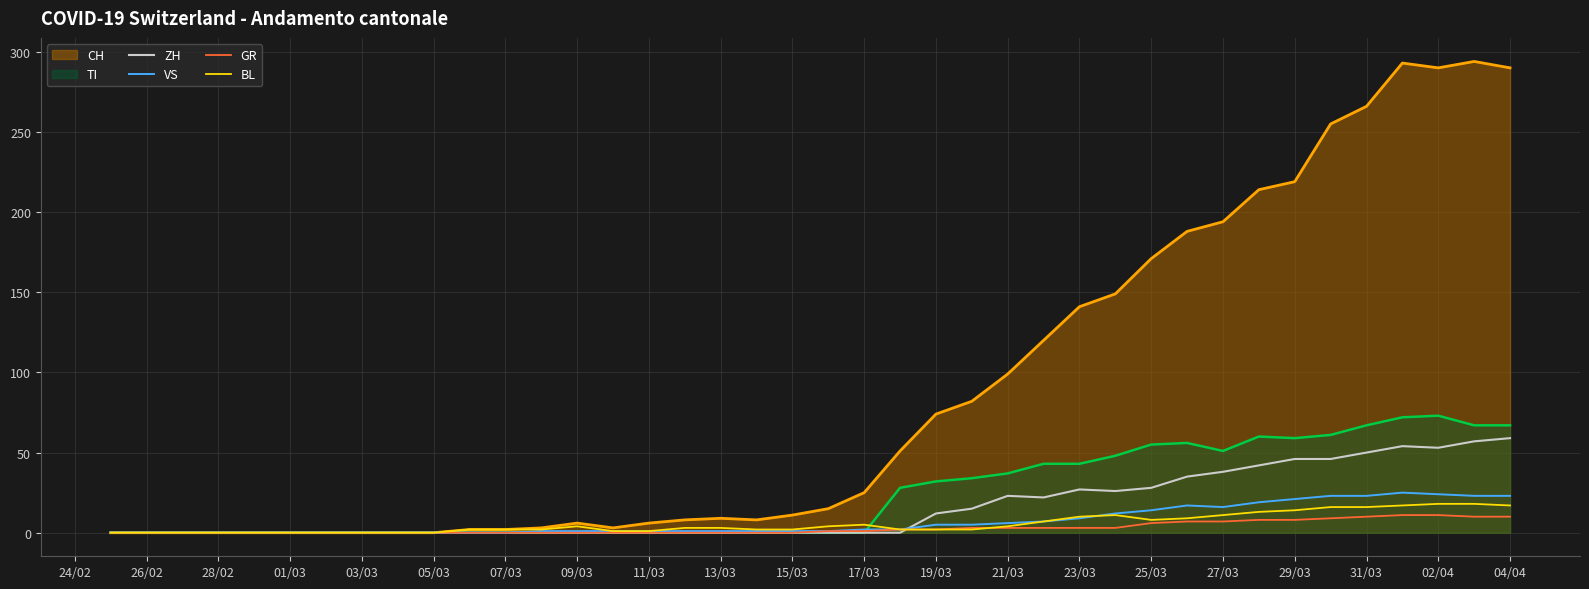

What is the difference between the maximum and minimum values in the ZH series?

59